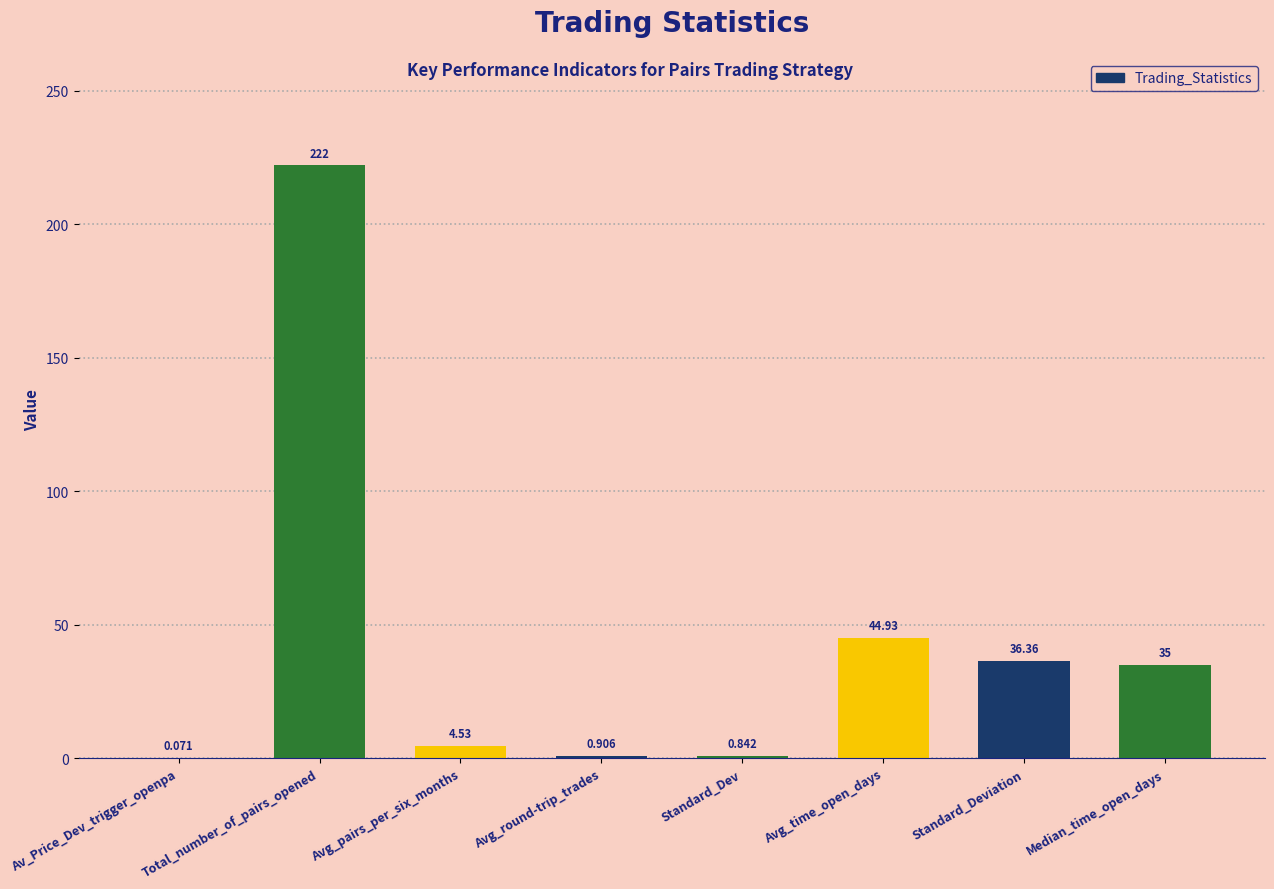

At which label is the value closest to 111?

Avg_time_open_days